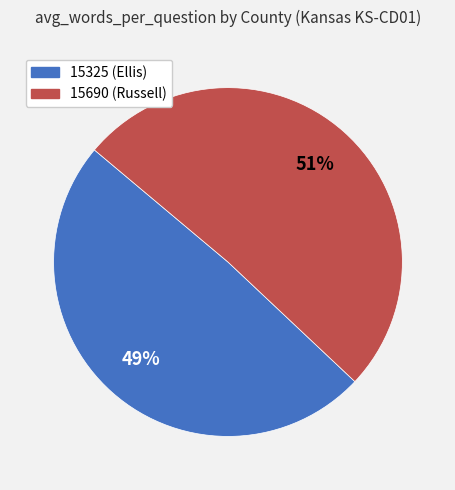

Which has a higher value, 15325 (Ellis) or 15690 (Russell)?

15690 (Russell)